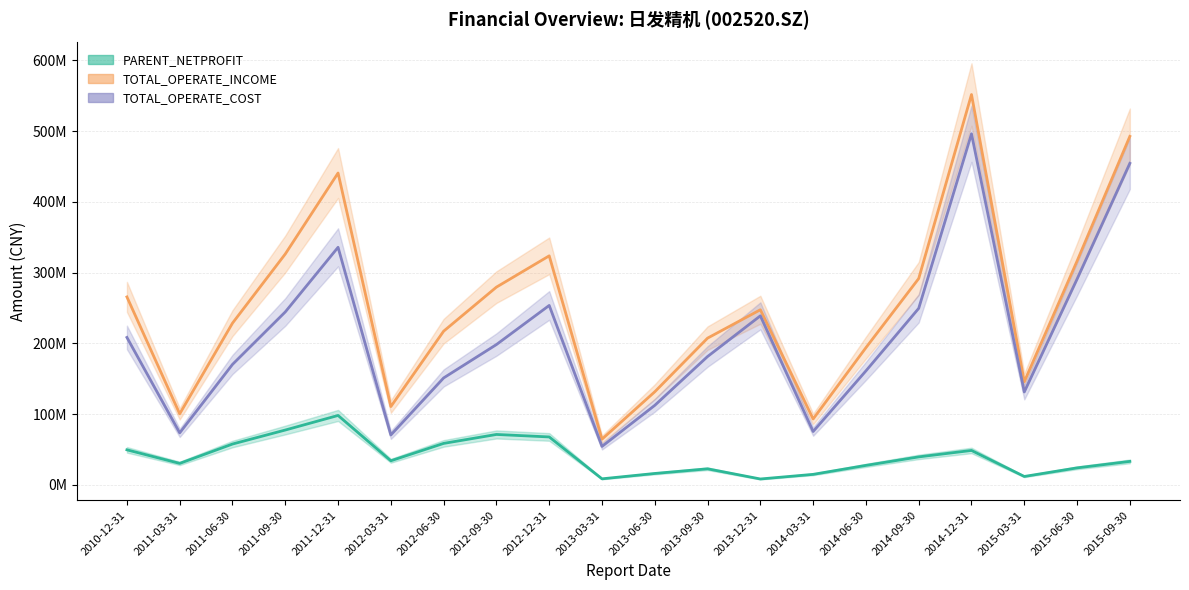

Reading right to left, what are all the values shown in this chart?

PARENT_NETPROFIT: 2015-09-30=33096211.9	2015-06-30=23938347.8	2015-03-31=11782729.9	2014-12-31=48558015.2	2014-09-30=39450331.0	2014-06-30=27438710.1	2014-03-31=14755756.5	2013-12-31=8223459.1	2013-09-30=22612288.7	2013-06-30=16020539.6	2013-03-31=8444302.0	2012-12-31=67645983.3	2012-09-30=71156701.0	2012-06-30=58519406.5	2012-03-31=33974048.4	2011-12-31=98019761.5	2011-09-30=77416536.3	2011-06-30=57618781.2	2011-03-31=30263228.6	2010-12-31=49421021.5
TOTAL_OPERATE_INCOME: 2015-09-30=492492390.6	2015-06-30=316244208.7	2015-03-31=145648662.6	2014-12-31=551638737.5	2014-09-30=291556129.7	2014-06-30=193816164.6	2014-03-31=93026403.3	2013-12-31=247424701.9	2013-09-30=207305930.1	2013-06-30=131485410.0	2013-03-31=64491836.5	2012-12-31=323621451.4	2012-09-30=279401125.8	2012-06-30=217135651.3	2012-03-31=110570693.0	2011-12-31=440713316.4	2011-09-30=326238091.4	2011-06-30=228510551.8	2011-03-31=100294882.7	2010-12-31=265557122.1
TOTAL_OPERATE_COST: 2015-09-30=454393358.6	2015-06-30=290782314.5	2015-03-31=131229689.2	2014-12-31=496159321.7	2014-09-30=249403973.6	2014-06-30=161032273.1	2014-03-31=75332118.3	2013-12-31=238823445.9	2013-09-30=181321215.6	2013-06-30=112323587.6	2013-03-31=54230306.7	2012-12-31=253513716.0	2012-09-30=198227699.7	2012-06-30=151055971.4	2012-03-31=70400292.3	2011-12-31=335702699.8	2011-09-30=244348136.7	2011-06-30=170161700.2	2011-03-31=73398513.5	2010-12-31=208289464.1